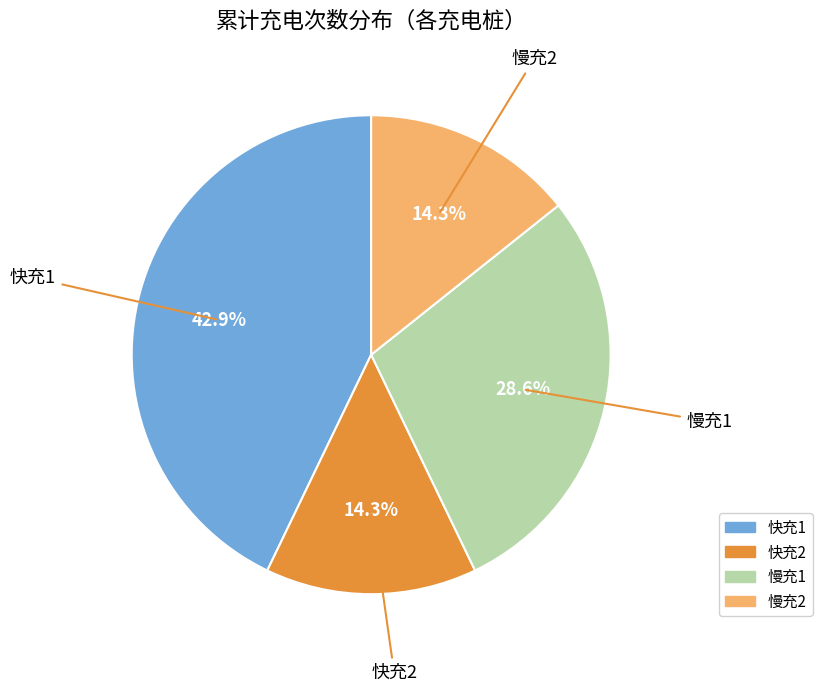

Which slice is the largest?

快充1